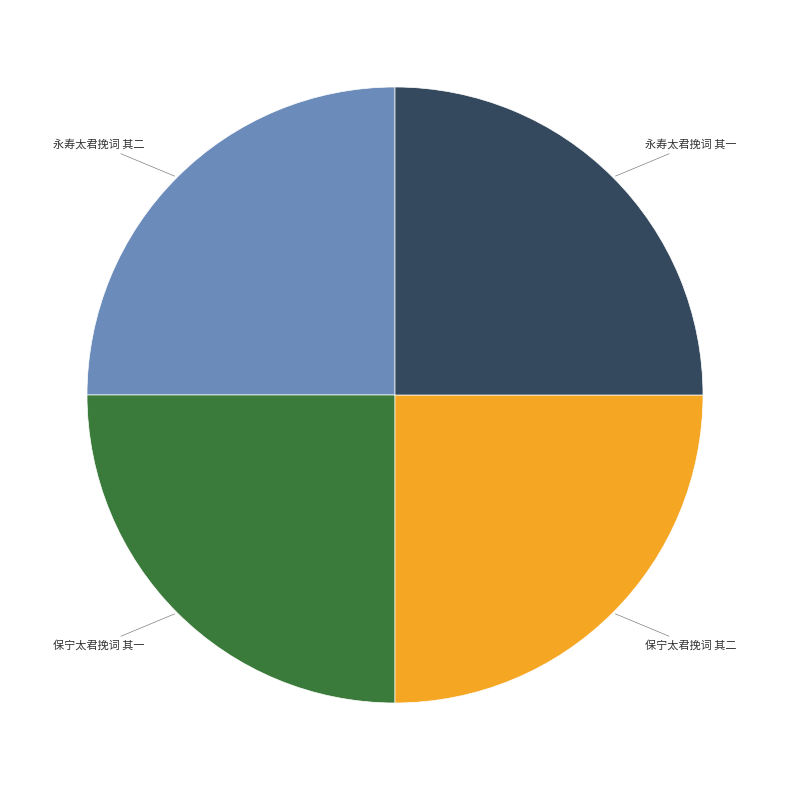

True or false: 永寿太君挽词 其二 accounts for 25% of the total.

True